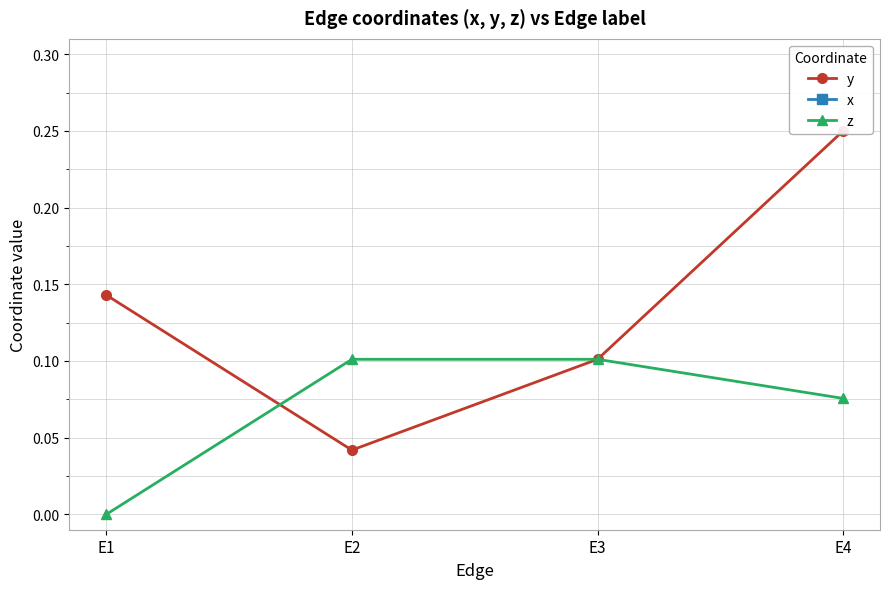

True or false: z has a value of 0.0 at E1.

True